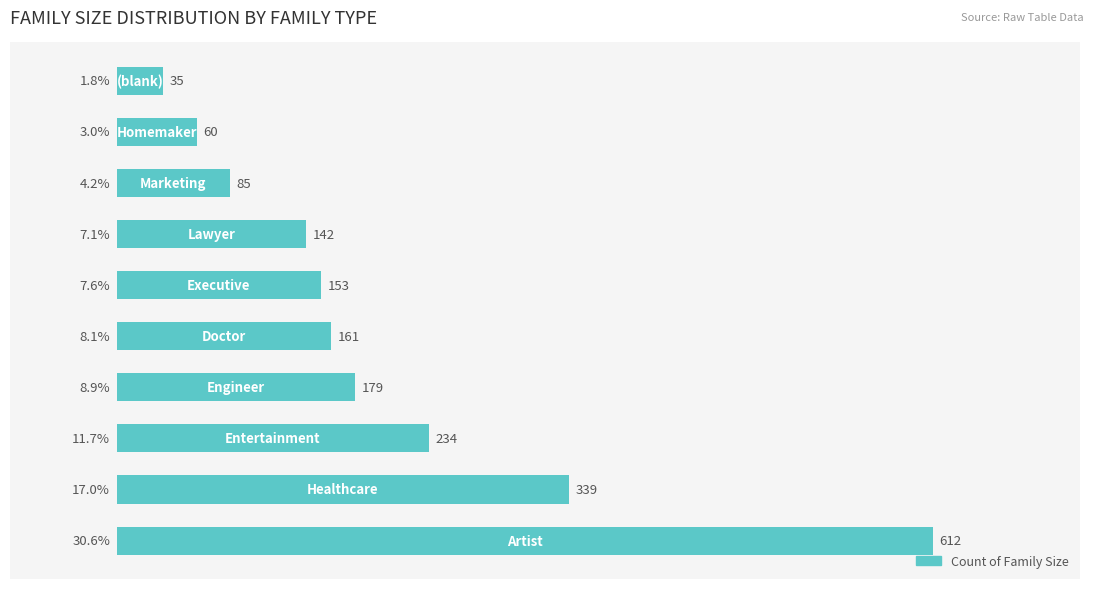

What is the average value?

200